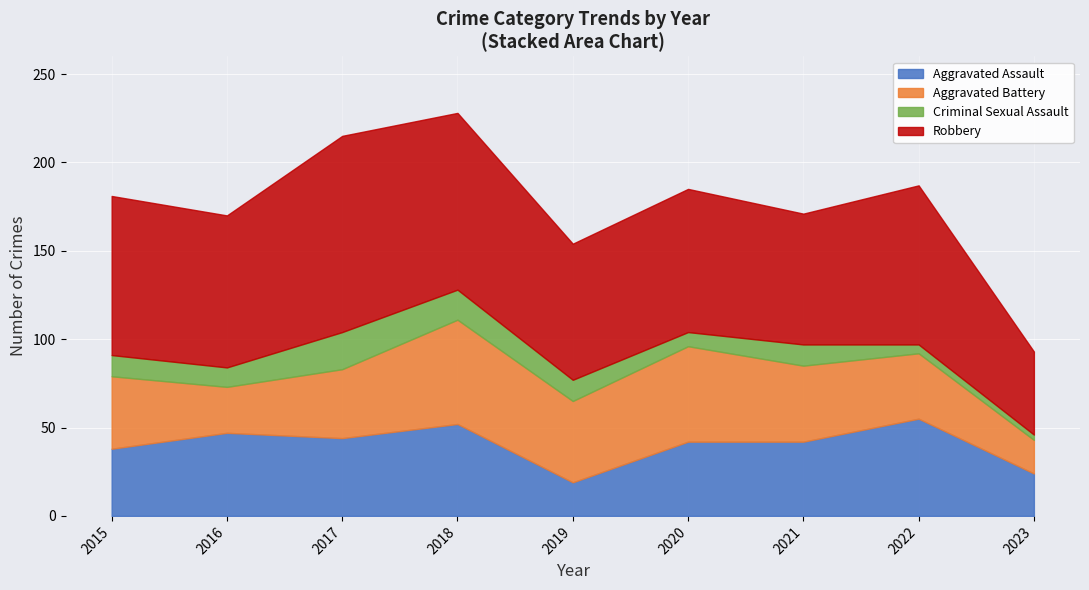

Between 2017 and 2021, which is larger?

2017